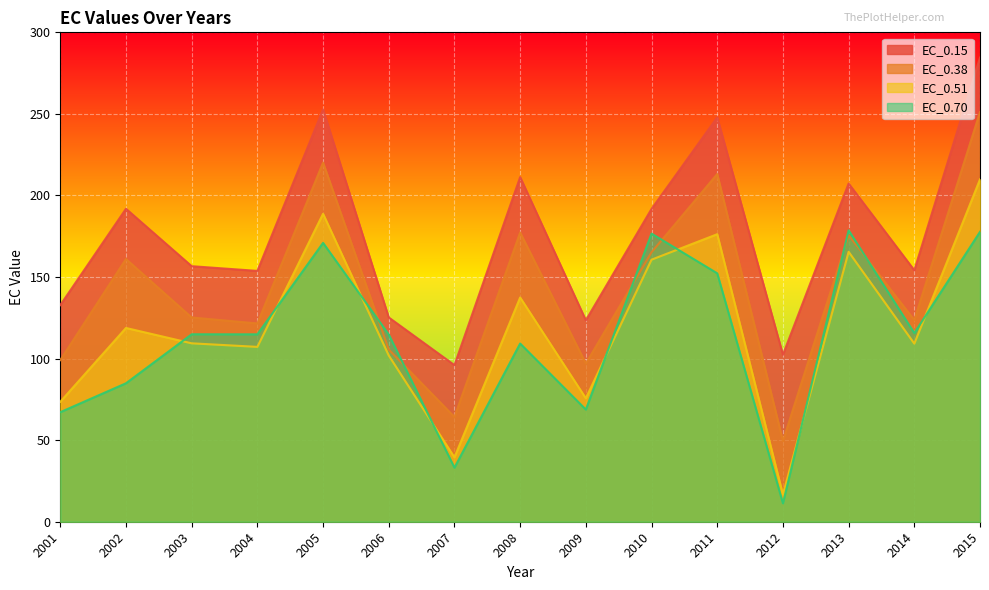

Rank the categories by EC_0.51 value from highest to lowest.

2015, 2005, 2011, 2013, 2010, 2008, 2002, 2003, 2014, 2004, 2006, 2009, 2001, 2007, 2012